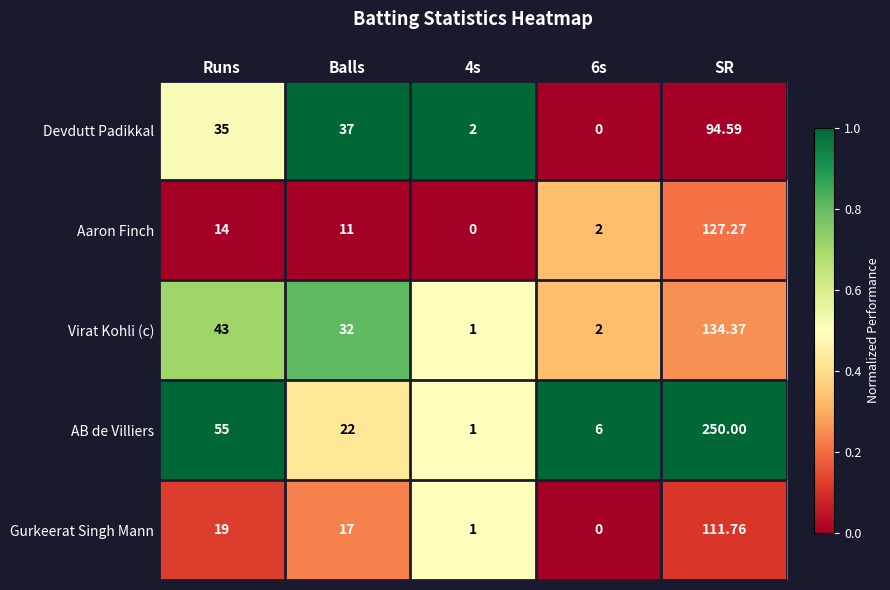

Which series has the largest total across all categories?

AB de Villiers